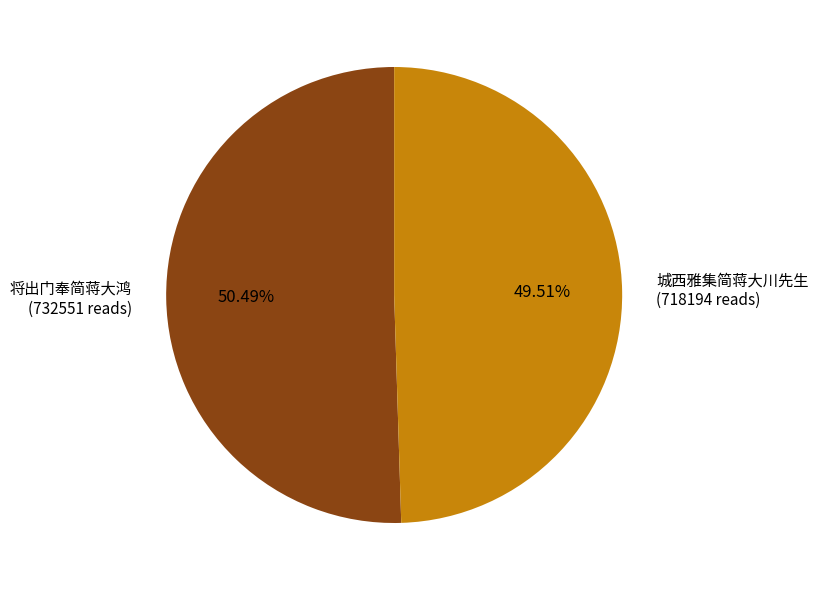

Is there any slice that represents more than half of the pie?

Yes